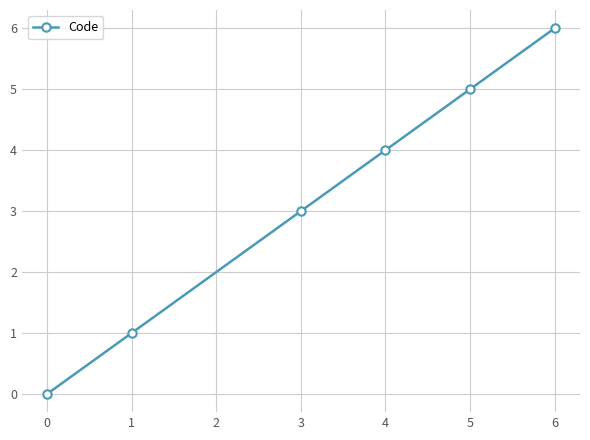

Rank the categories by value from highest to lowest.

6, 5, 4, 3, 1, 0